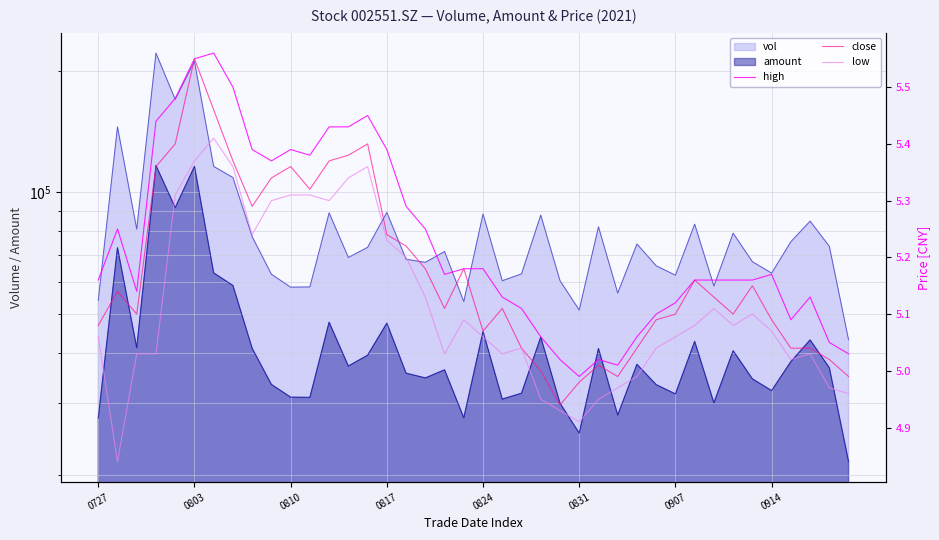

How many data points in low are above 5?

31